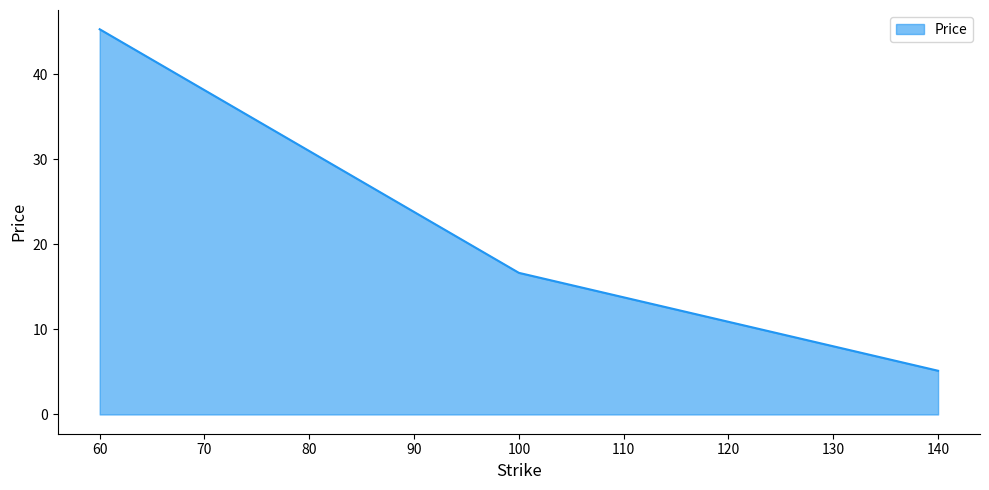

How many values are below 16?

1